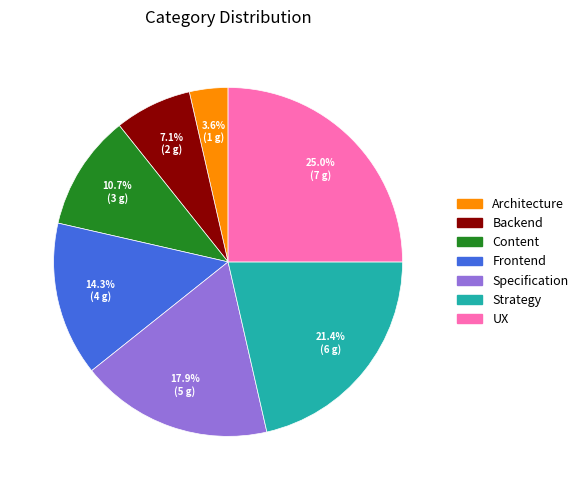

What percentage do Strategy and Content together represent?

32.1%